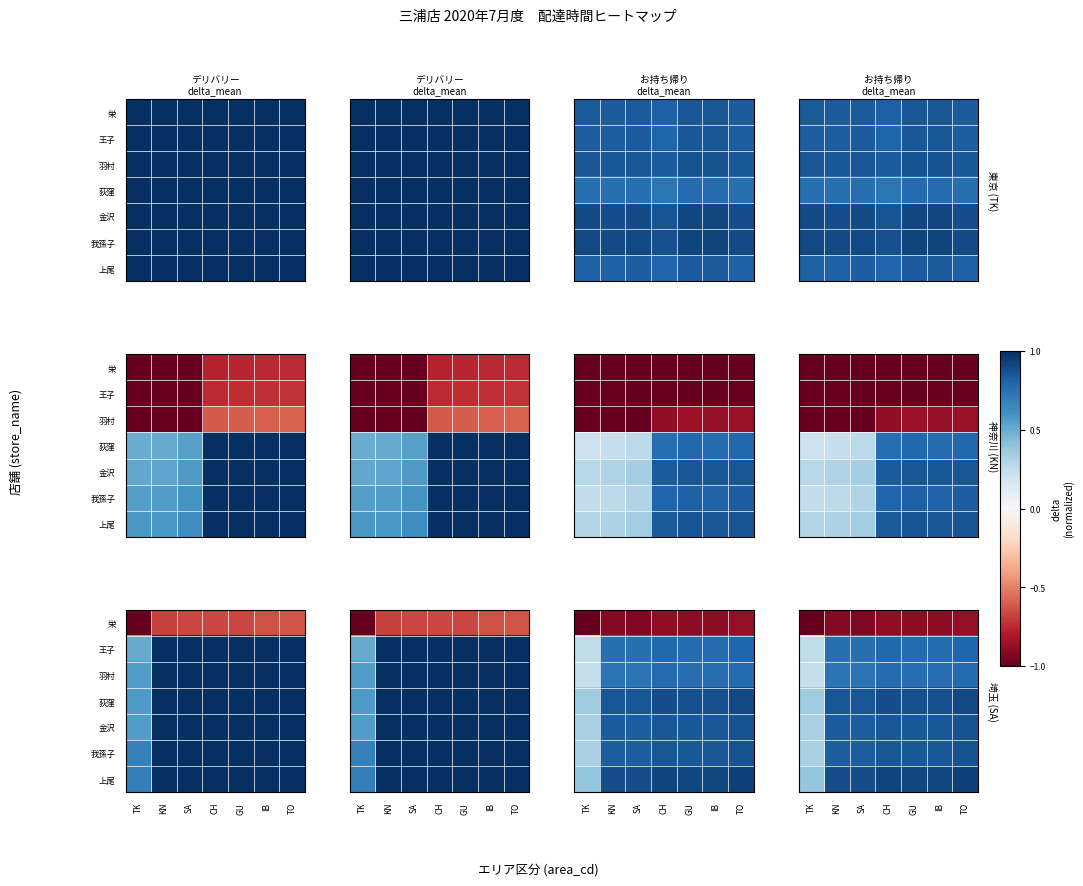

Count the 羽村 values in the range 0 to 1.

7